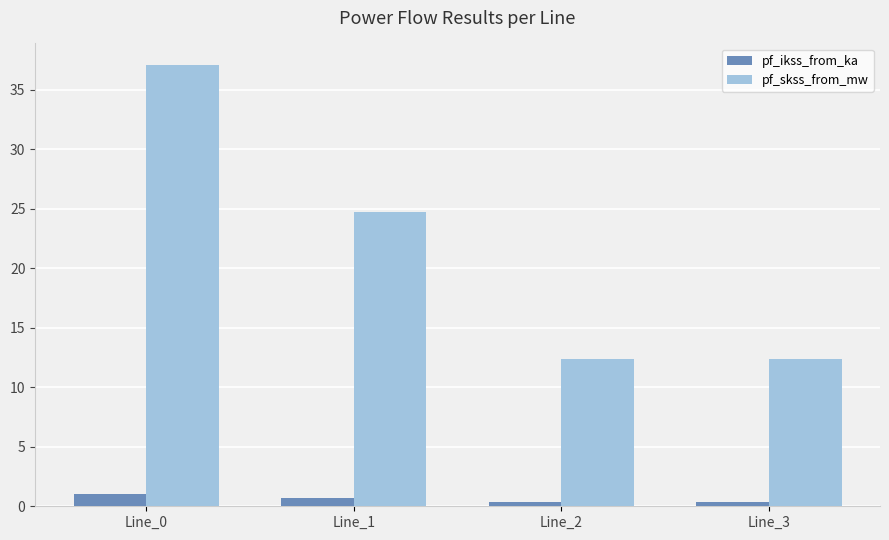

What is the maximum value shown in the chart?

37.1